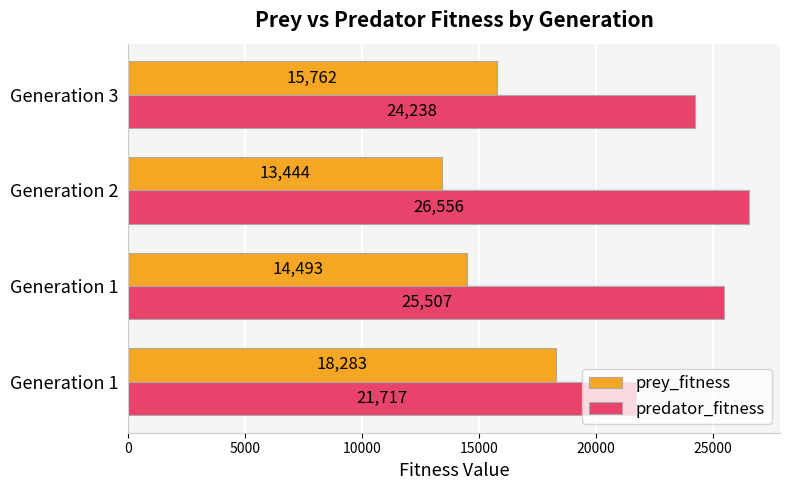

What are all the series names shown in the legend?

prey_fitness, predator_fitness